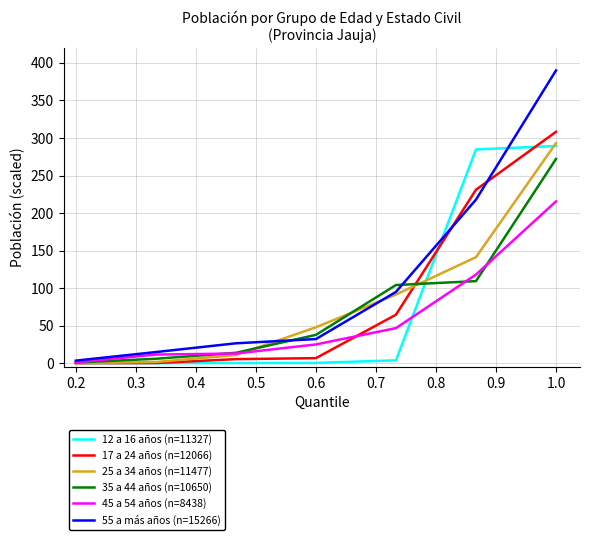

Which series has the largest total across all categories?

55 a más años (n=15266)